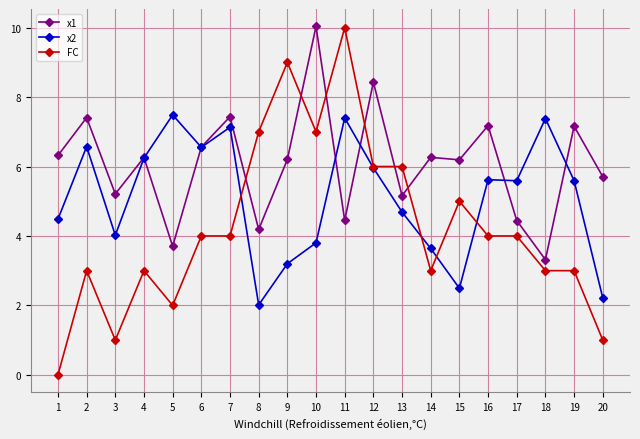

At 1, list the series in order from smallest to largest.

FC, x2, x1